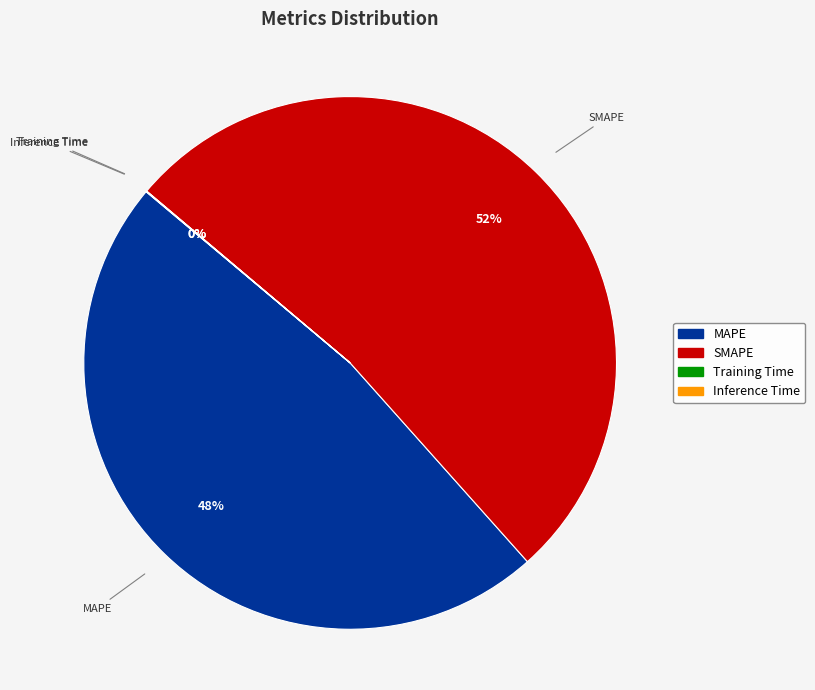

To the nearest percent, what is the difference between the largest and smallest slice percentages?

52%